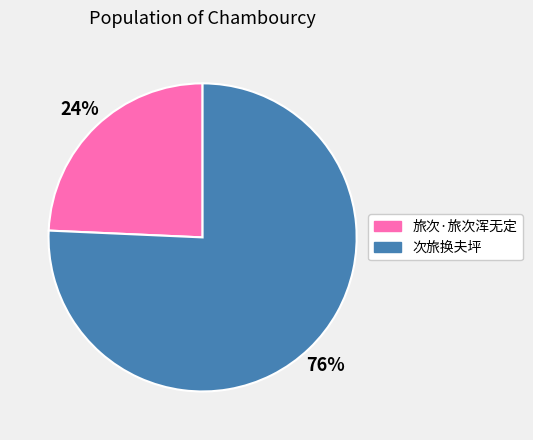

Which category has the biggest portion of the pie?

次旅换夫坪